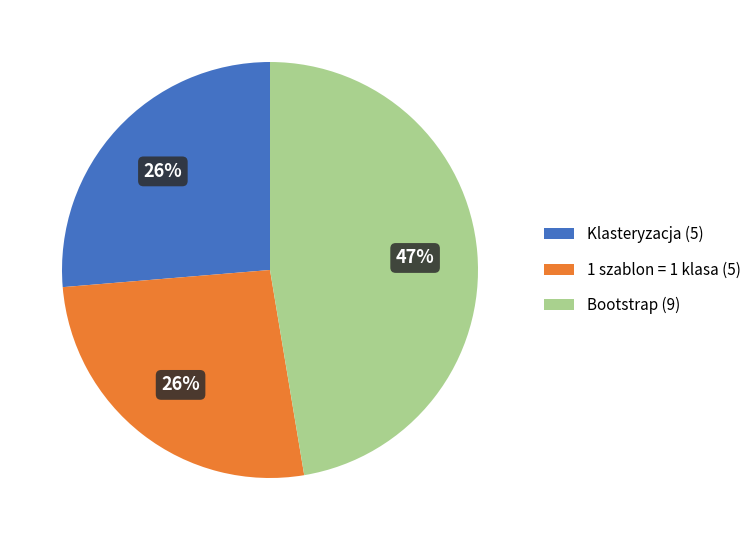

The Bootstrap (9) slice represents 40% of the pie. True or false?

False